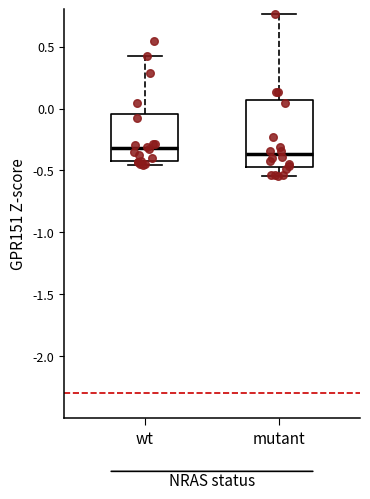

Reading left to right, transcribe this box plot: for each box, give where its median line is, the range the box spans, and where its two whiskers end, as read against the y-axis. The values are not printed on the chart, so give them approximately, as read against the axis.

wt: median -0.30, box -0.45 to -0.05, whiskers -0.45 (just below the box's lower edge) to 0.40
mutant: median -0.35, box -0.45 to 0.05, whiskers -0.55 to 0.75